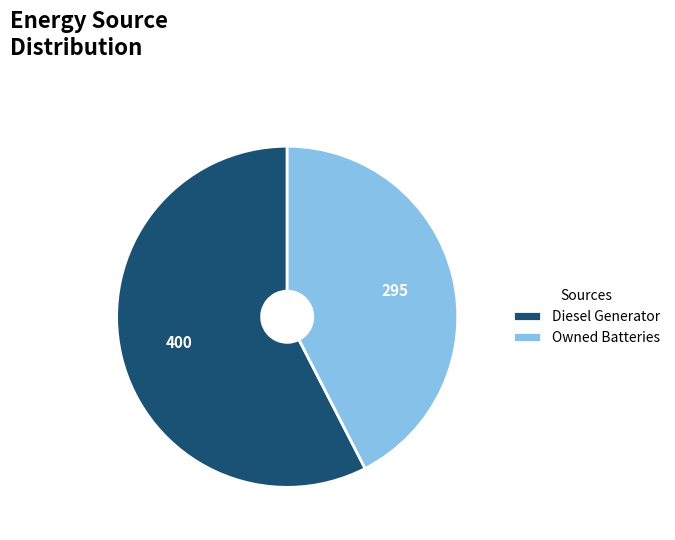

What is the largest slice in the pie chart?

Diesel Generator